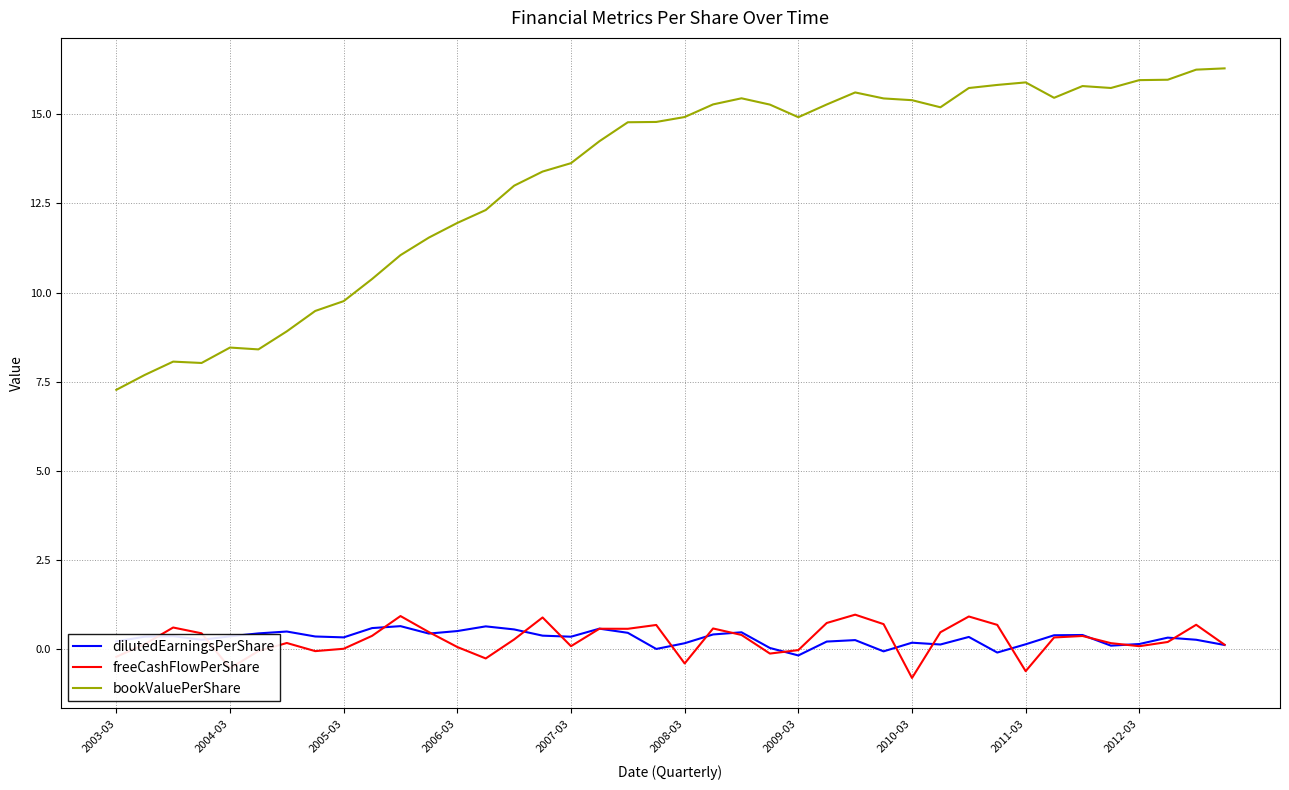

What is the minimum value shown in the chart?

-0.8